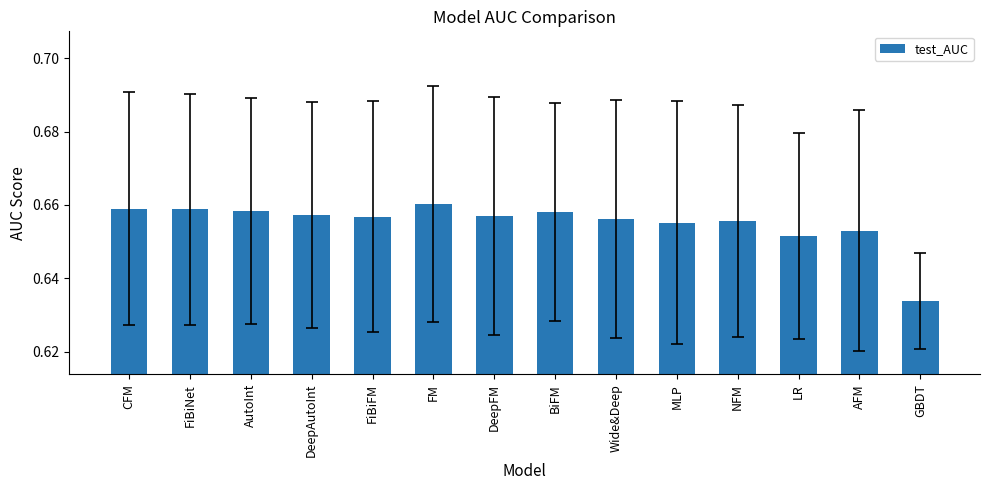

What is the label of the 12th bar from the left?

LR